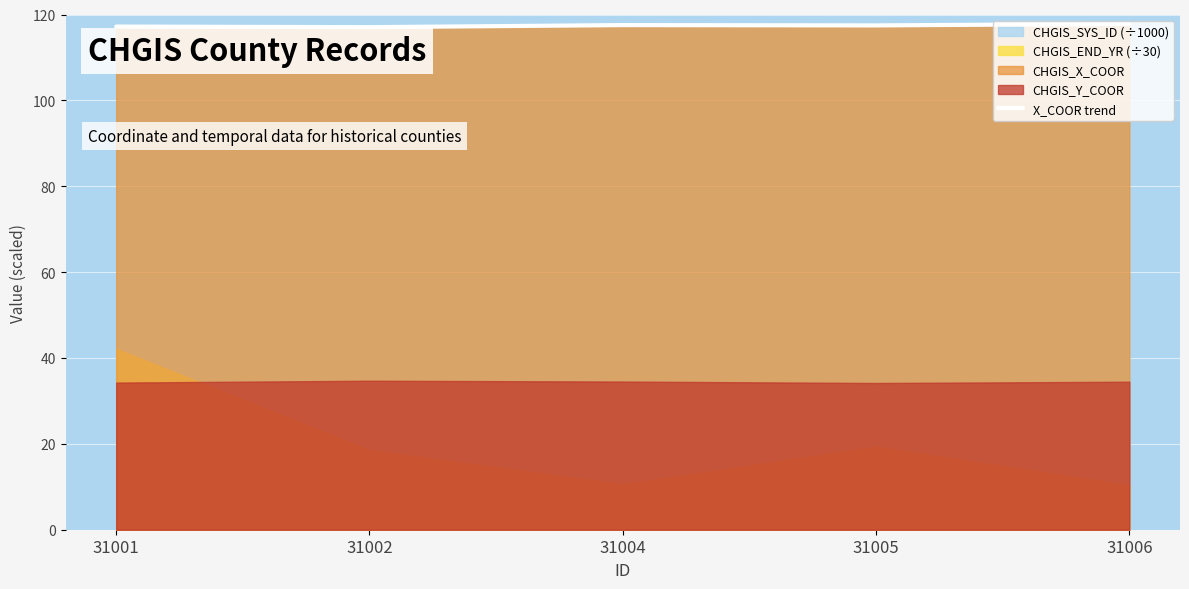

What is the minimum value for X_COOR trend?

117.0